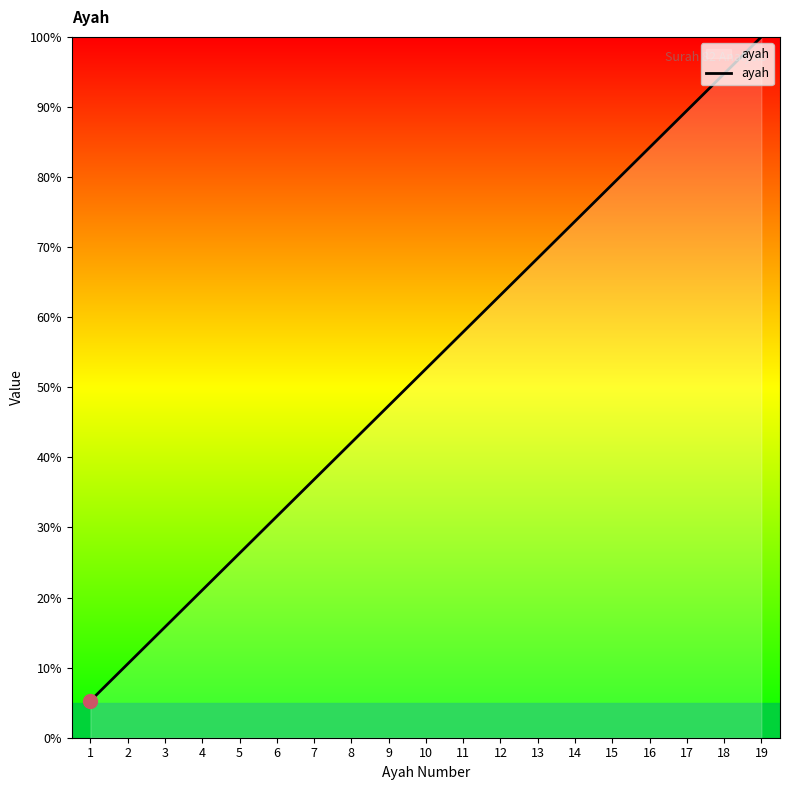

Reading left to right, extract all data points from this chart.

5.3	10.5	15.8	21.1	26.3	31.6	36.8	42.1	47.4	52.6	57.9	63.2	68.4	73.7	78.9	84.2	89.5	94.7	100.0